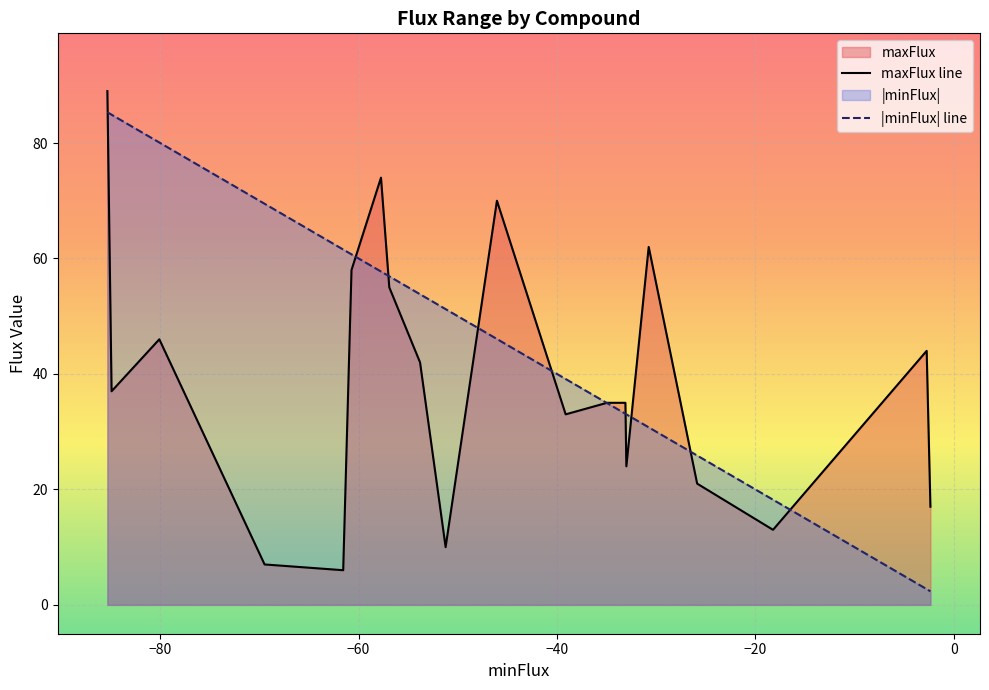

What is the minimum value for |minFlux| line?

2.3